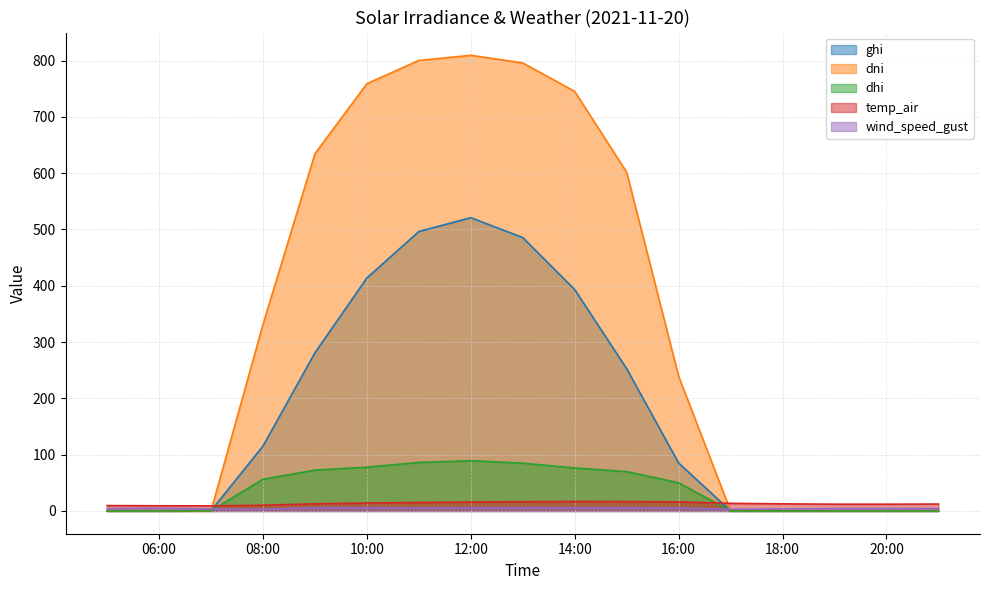

Count the number of categories in the chart.

17